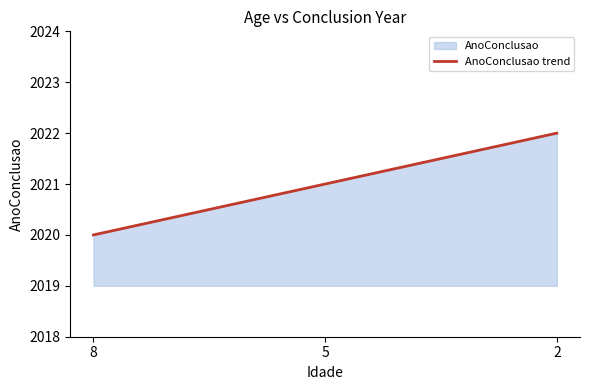

List the labels in order of value, largest first.

2, 5, 8